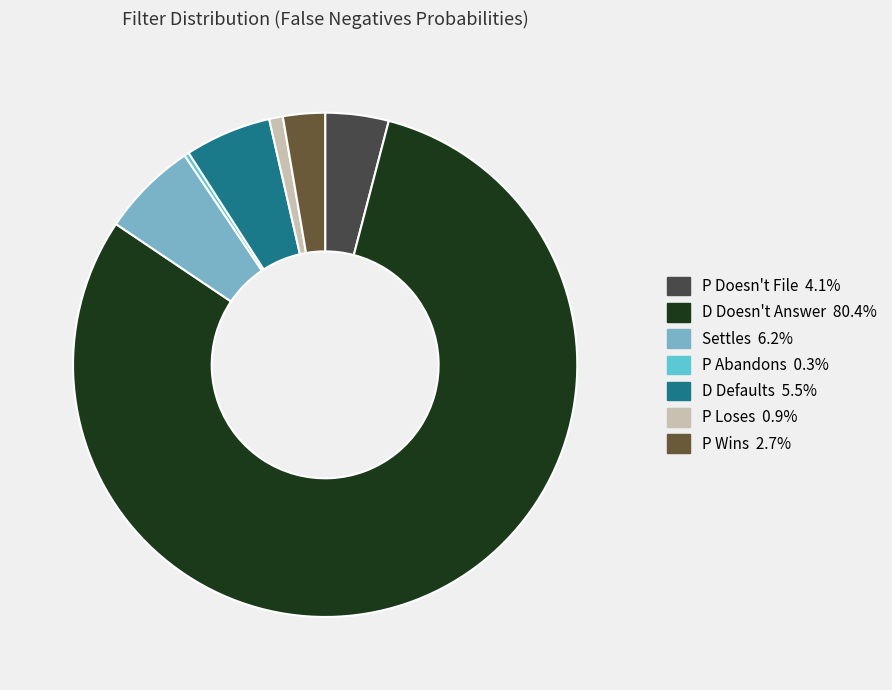

Count the number of slices in the pie.

7